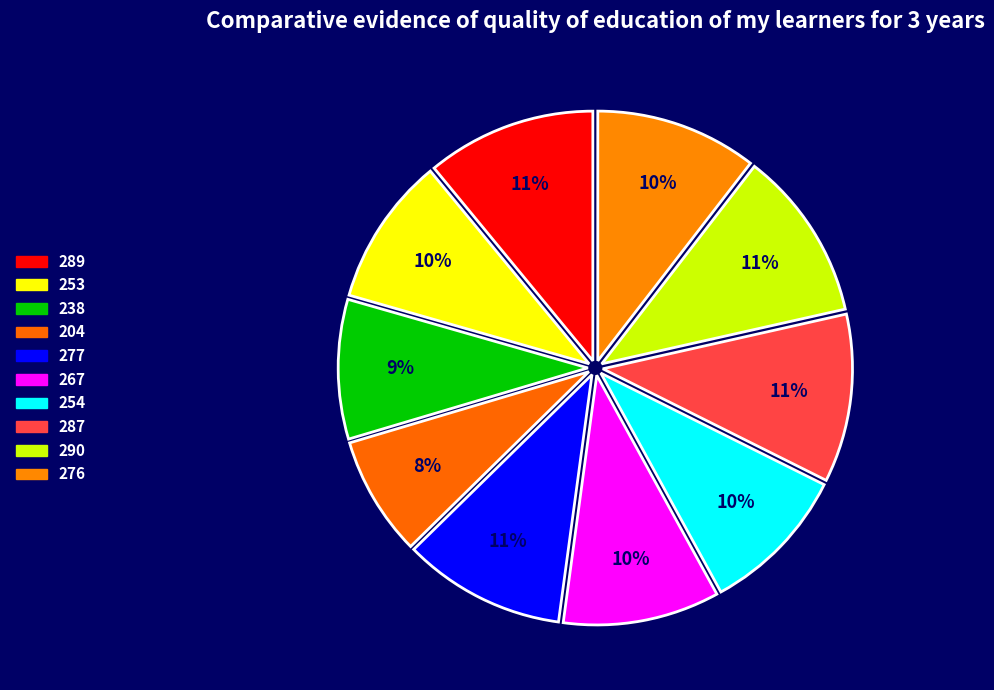

How many segments does this pie chart have?

10